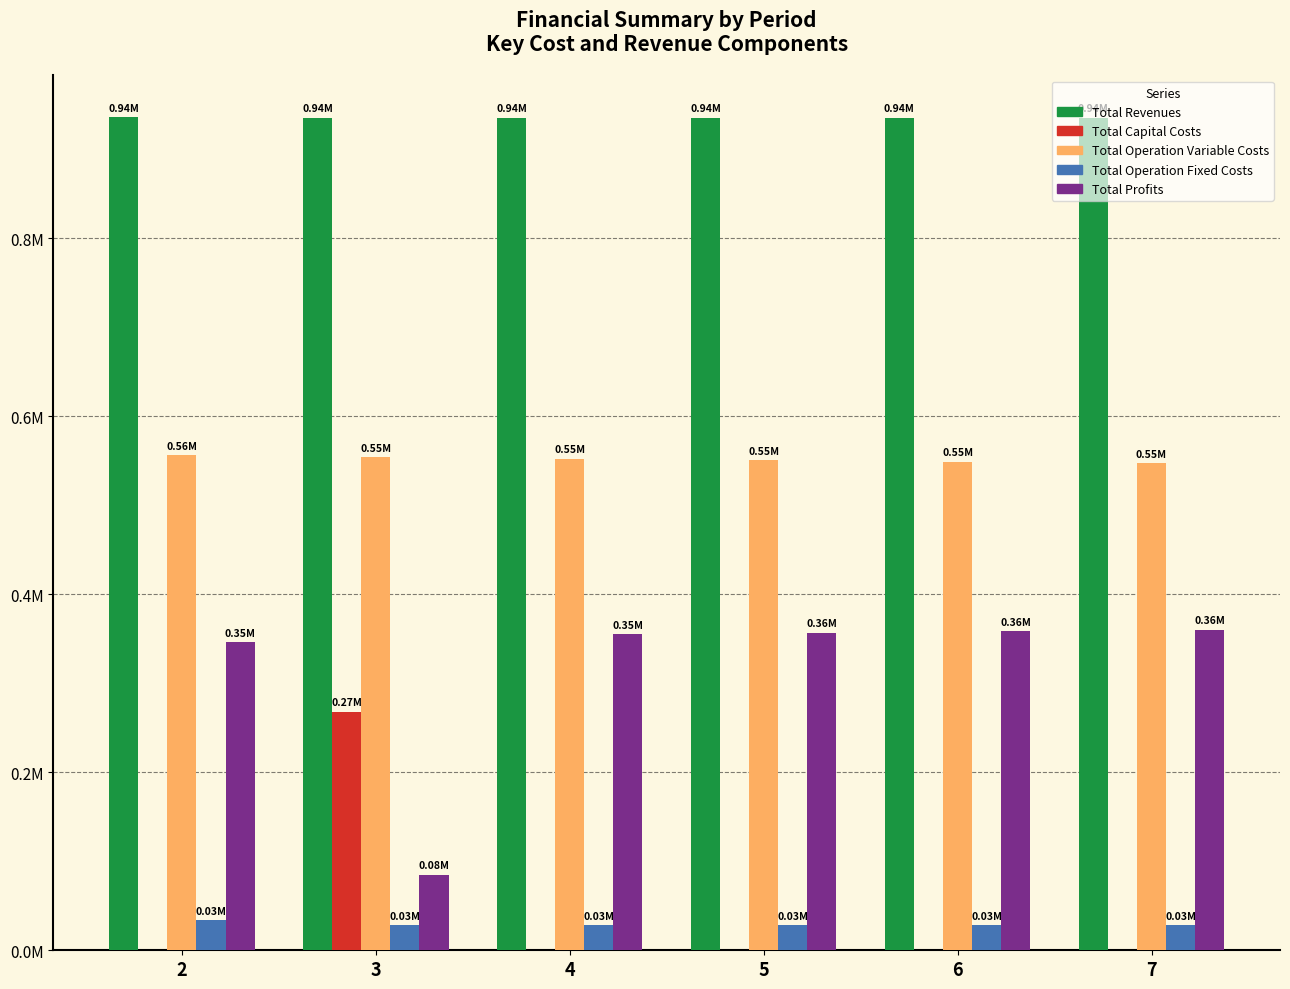

List the labels in order of Total Capital Costs value, smallest first.

2, 4, 5, 6, 7, 3